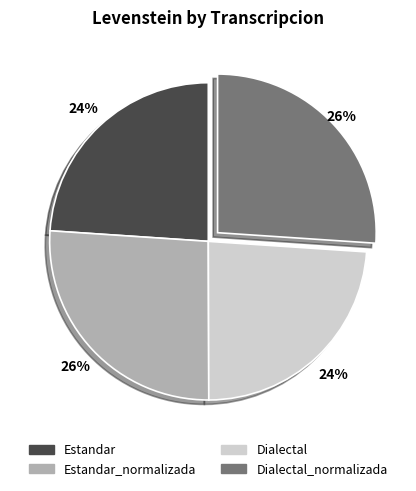

To the nearest percent, what is the difference between the largest and smallest slice percentages?

2%